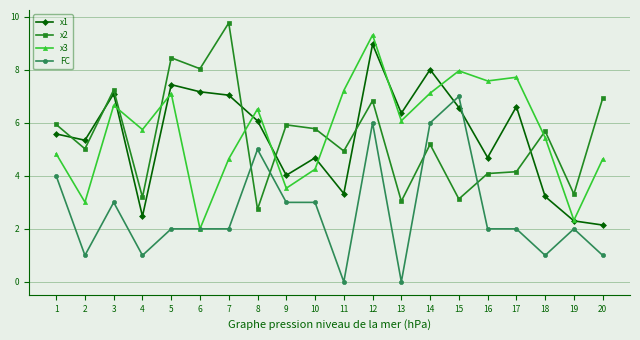

True or false: x3 has more than 2 interior local peaks.

True